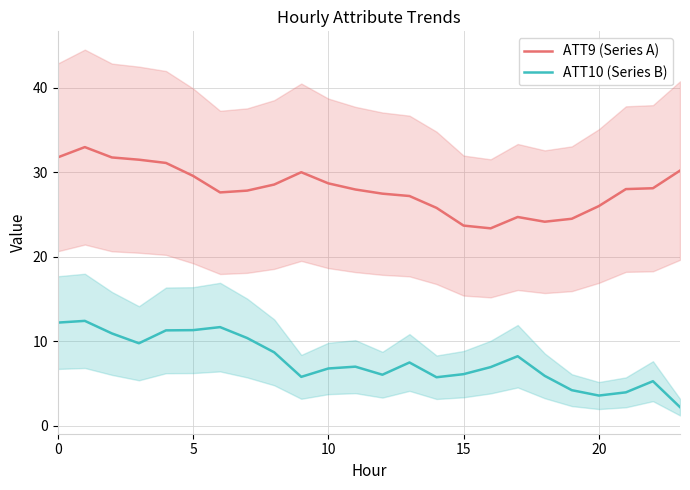

Between 10 and 15, which series saw the biggest shift?

ATT9 (Series A)